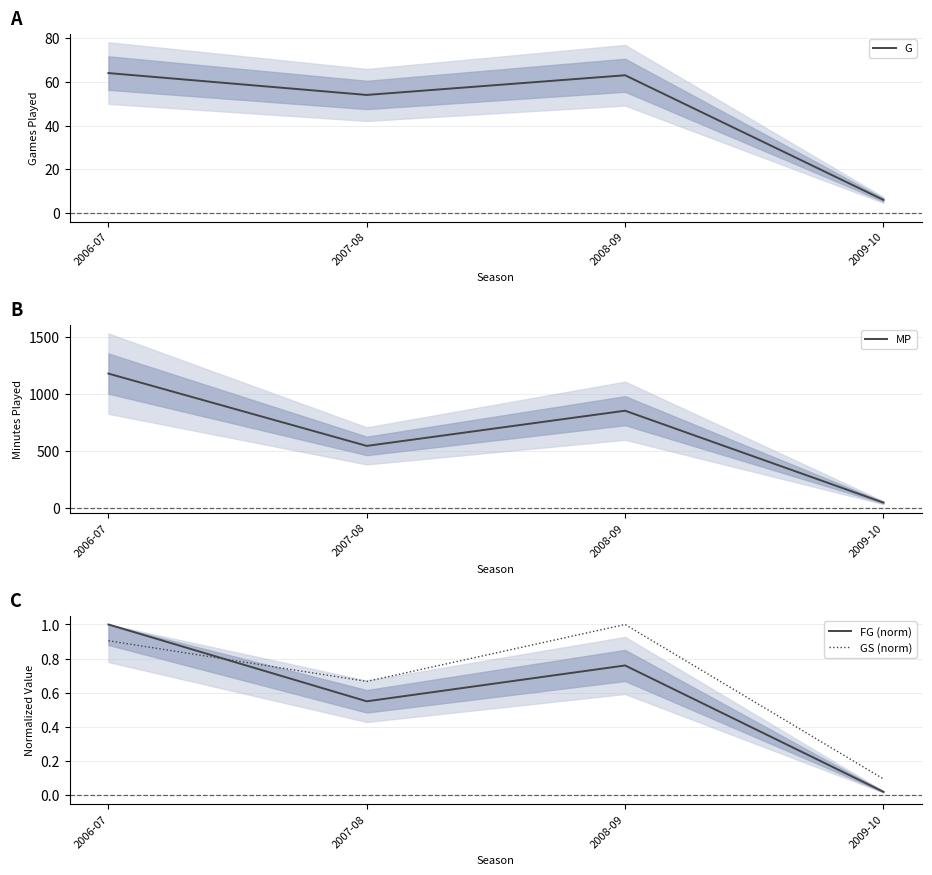

What is the difference between the second highest and minimum values in the MP series?

807